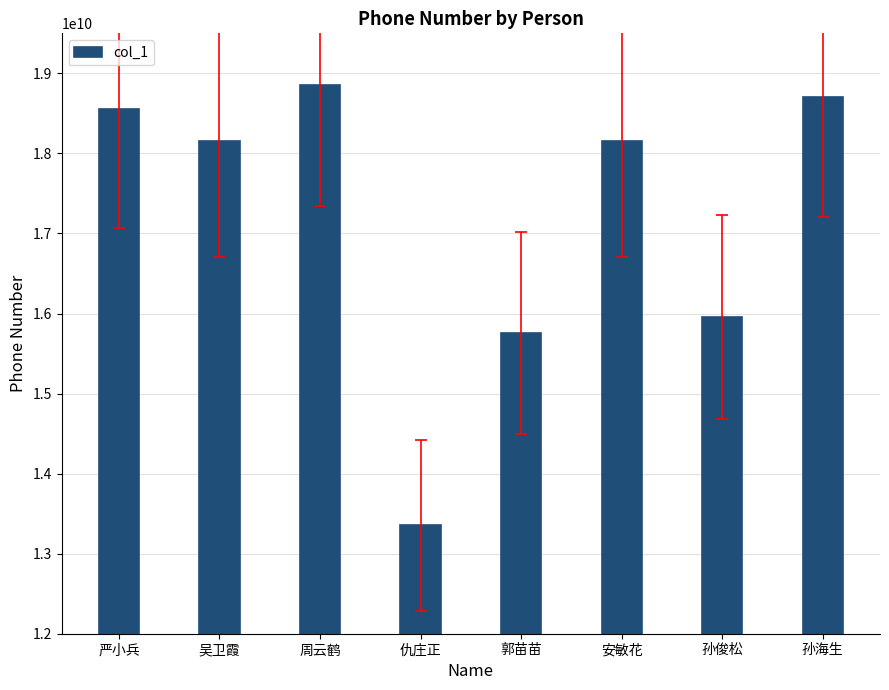

What is the average value?

17187027561